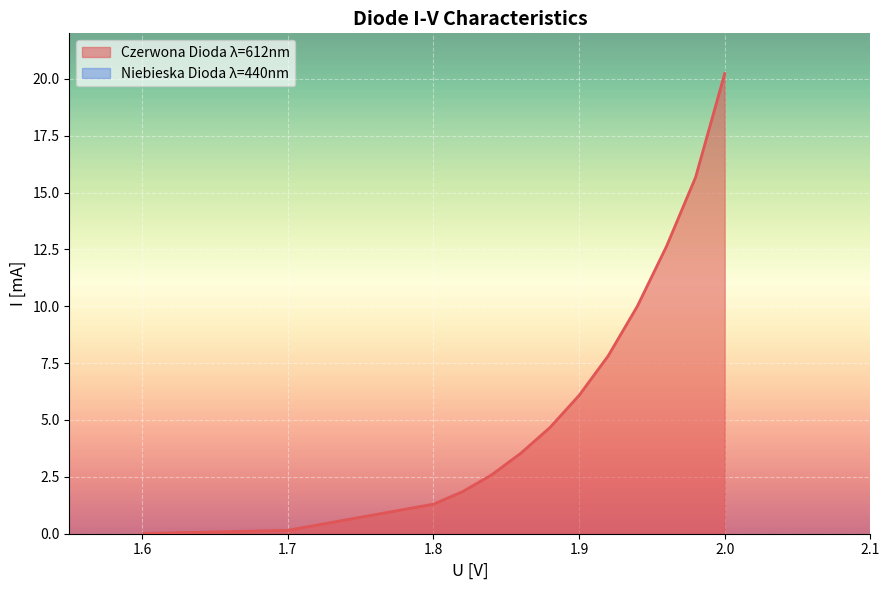

Which series has the widest spread of values?

Czerwona Dioda (I[mA])